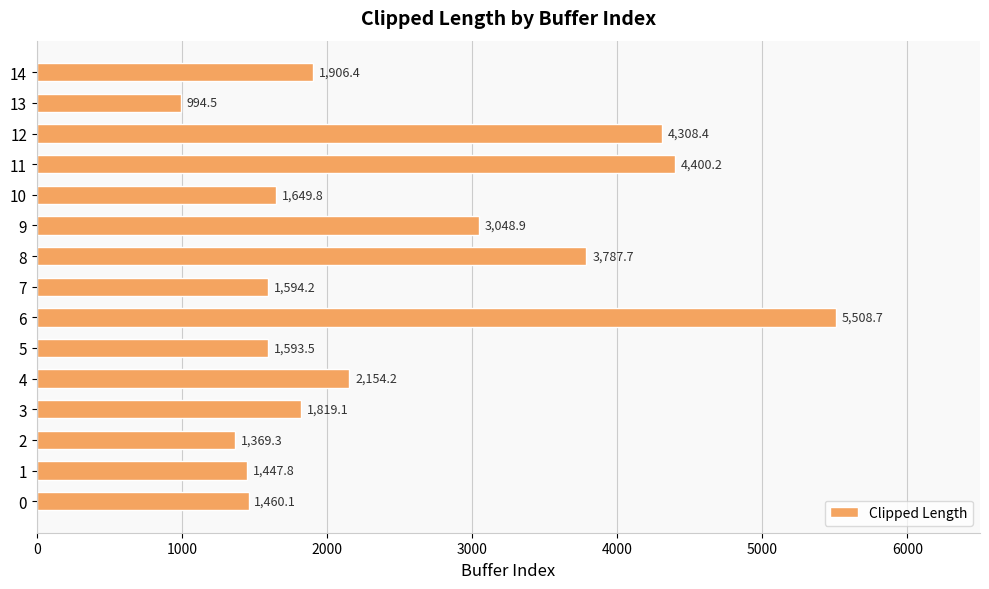

What is the change in value from 9 to 11?

+1351.3